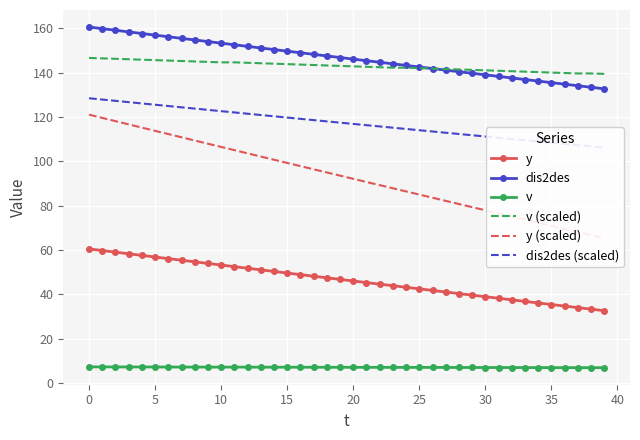

What is the highest value of the y series?

60.5